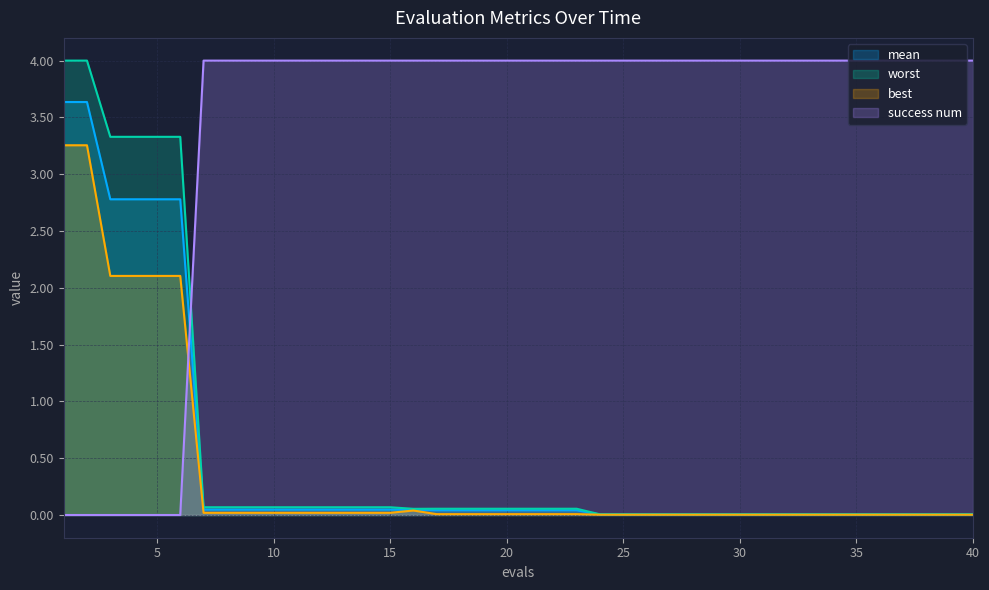

What are all the series names shown in the legend?

mean, worst, best, success num